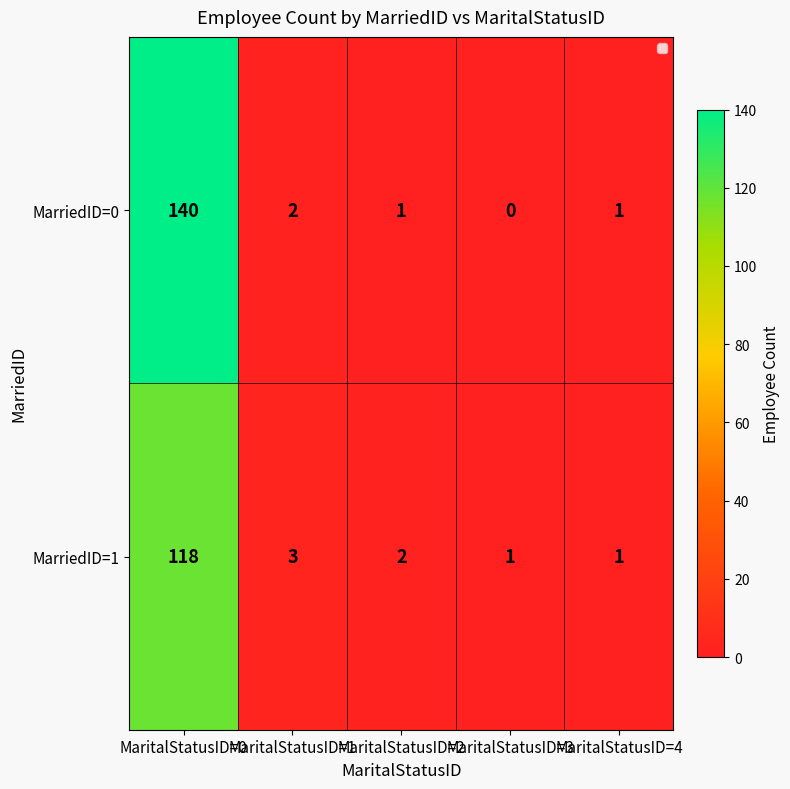

What value does the MarriedID=1 series have at MaritalStatusID=1?

3